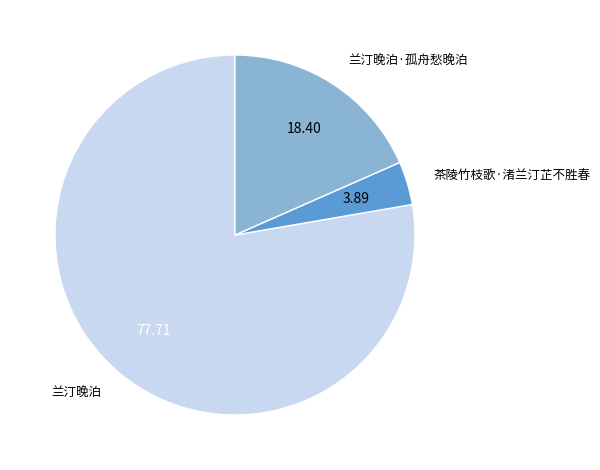

Does 茶陵竹枝歌·渚兰汀芷不胜春 represent more than half of the total?

No